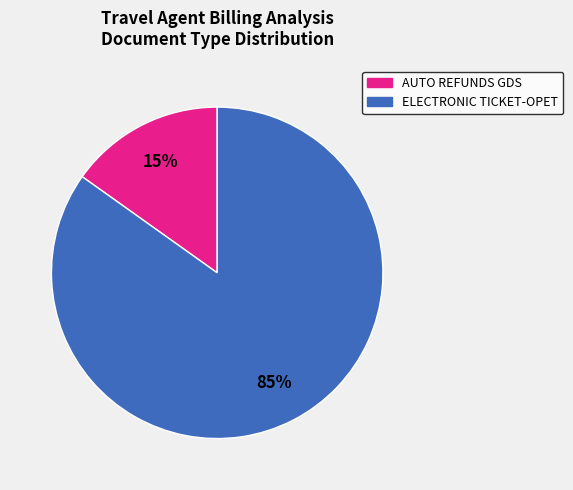

True or false: ELECTRONIC TICKET-OPET accounts for 85% of the total.

True